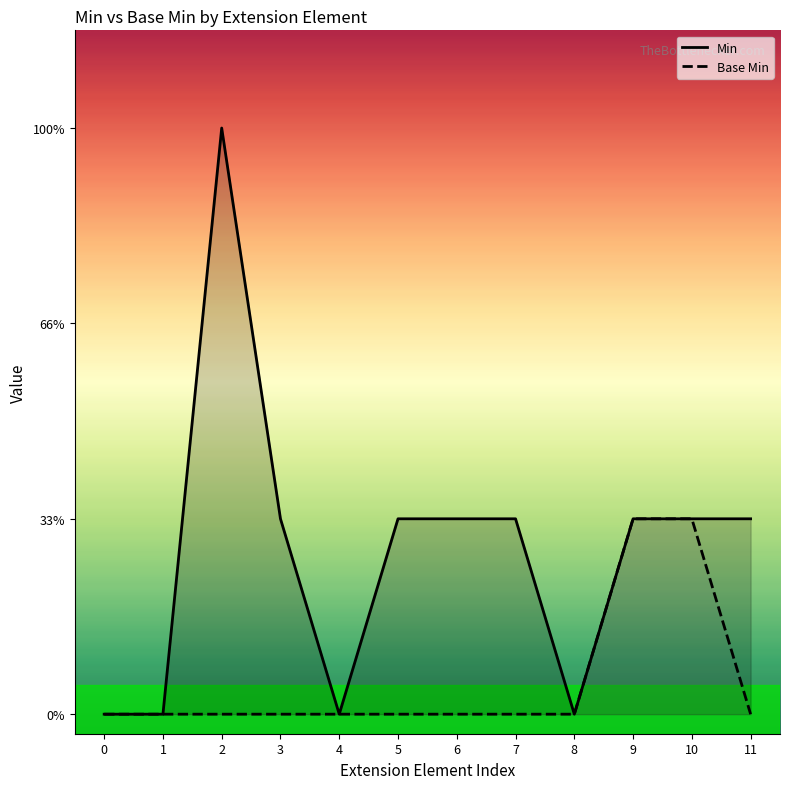

At how many categories does at least one series exceed 0?

8